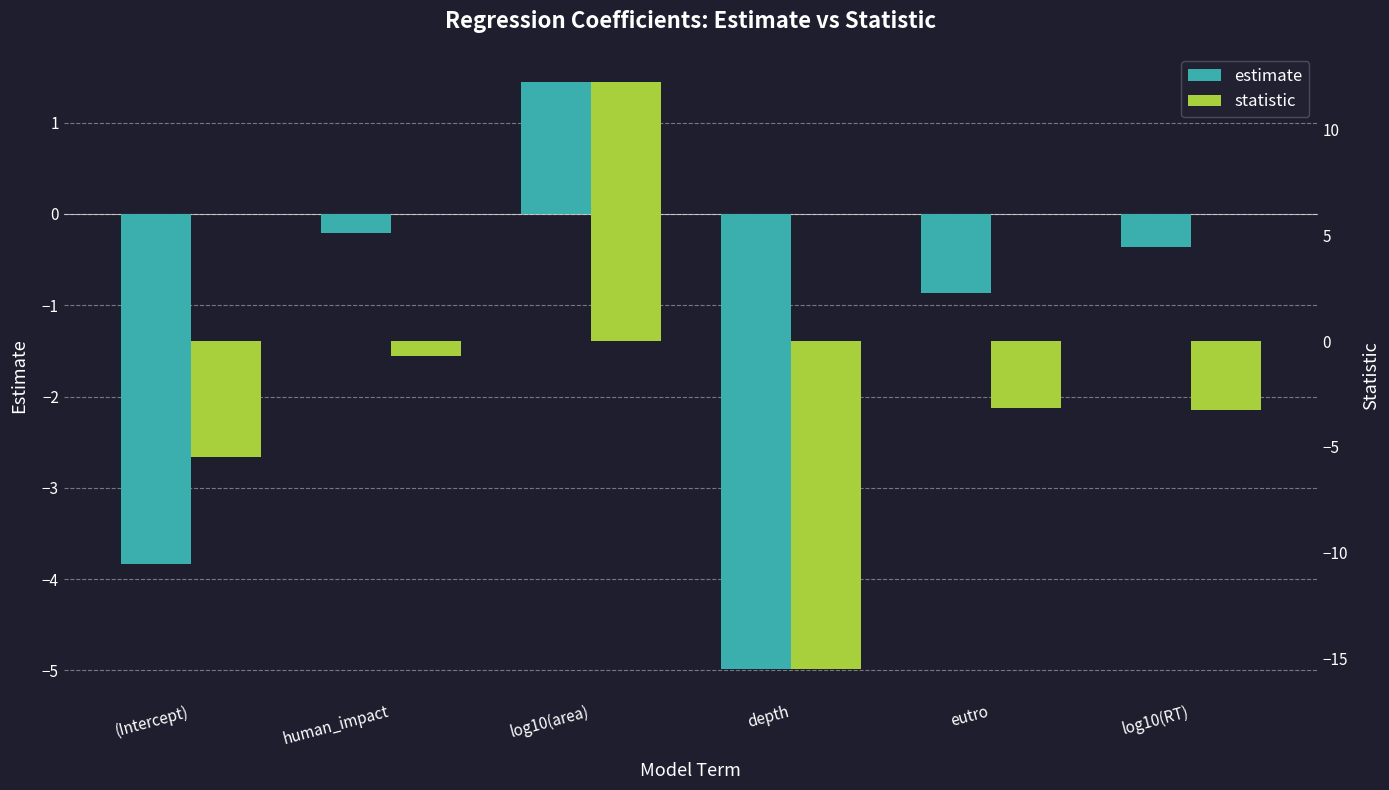

The statistic series shows -4.9 at eutro. True or false?

False